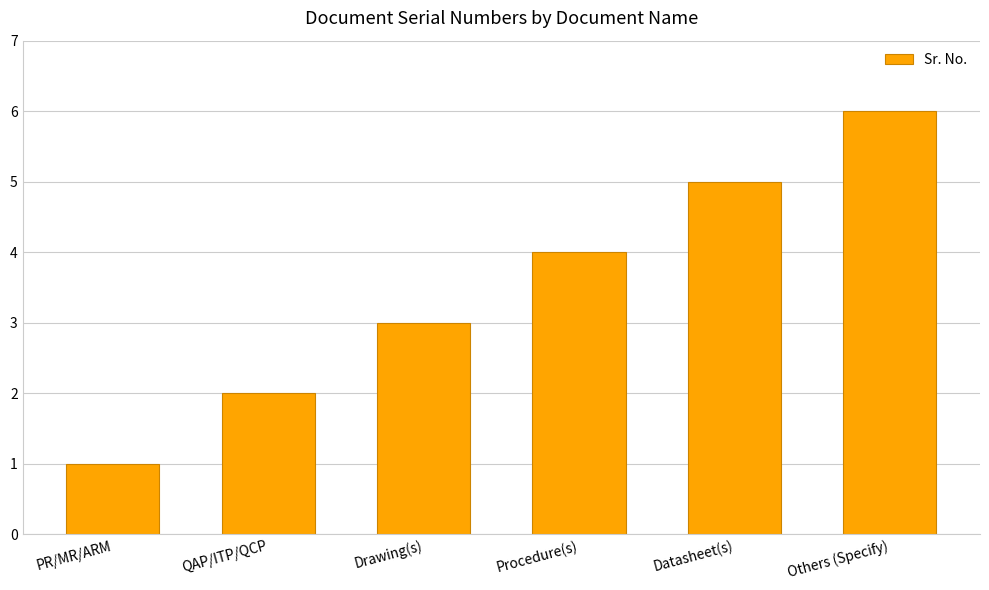

What is the greatest value displayed?

6